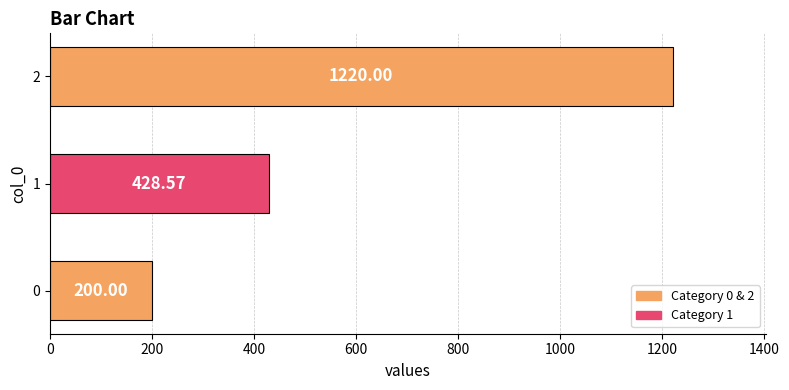

At which category does the chart reach its peak across all series?

2